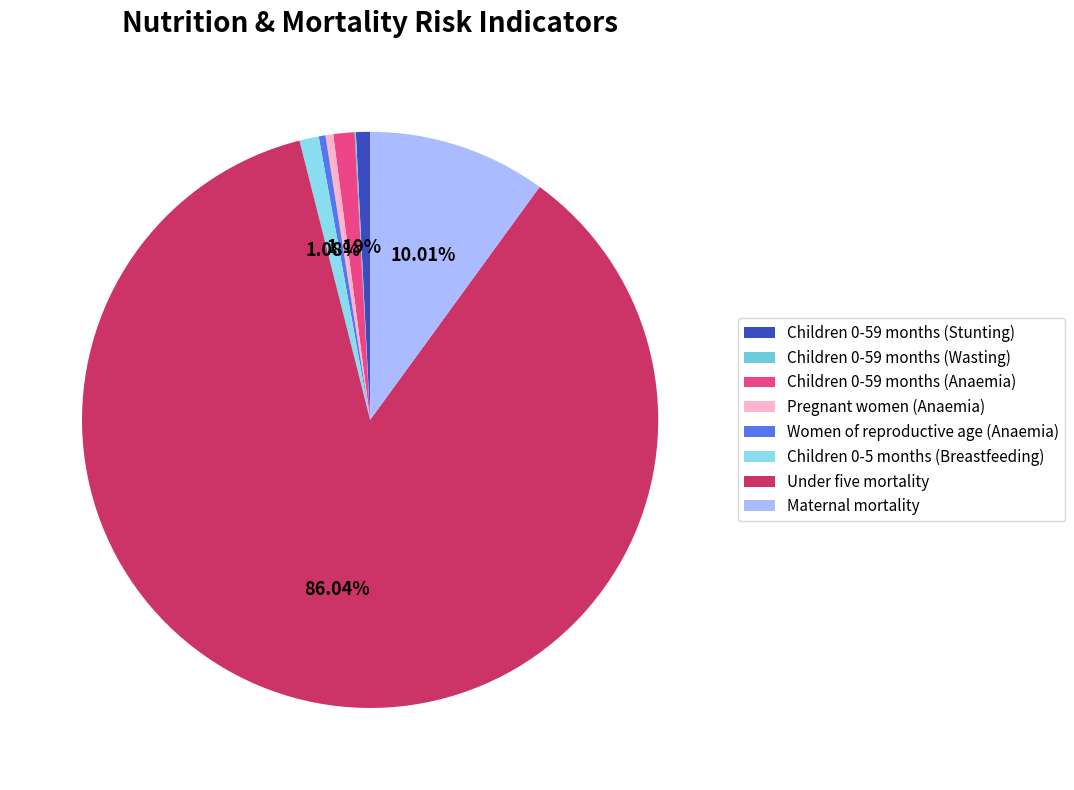

How many slices are in this pie chart?

8